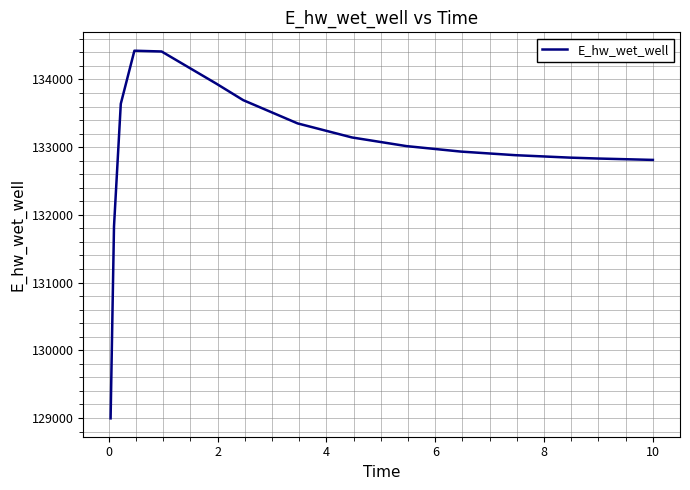

What is the maximum value shown in the chart?

134424.5